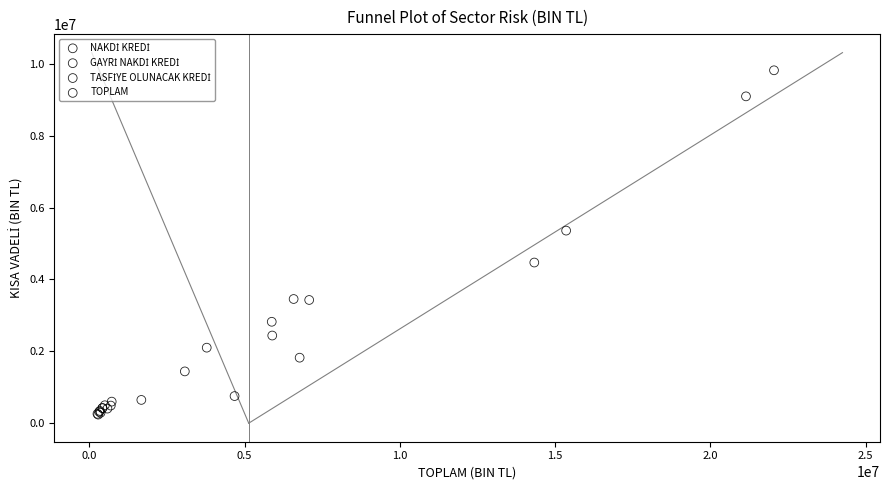

Which series reaches the maximum Y coordinate?

TOPLAM